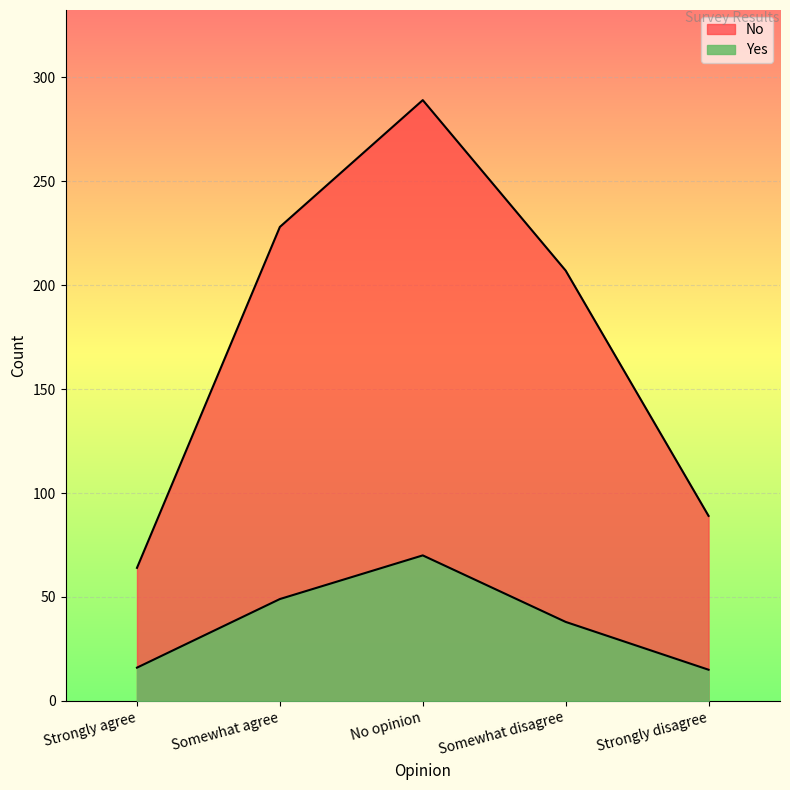

How many data points in Yes are less than 38?

2